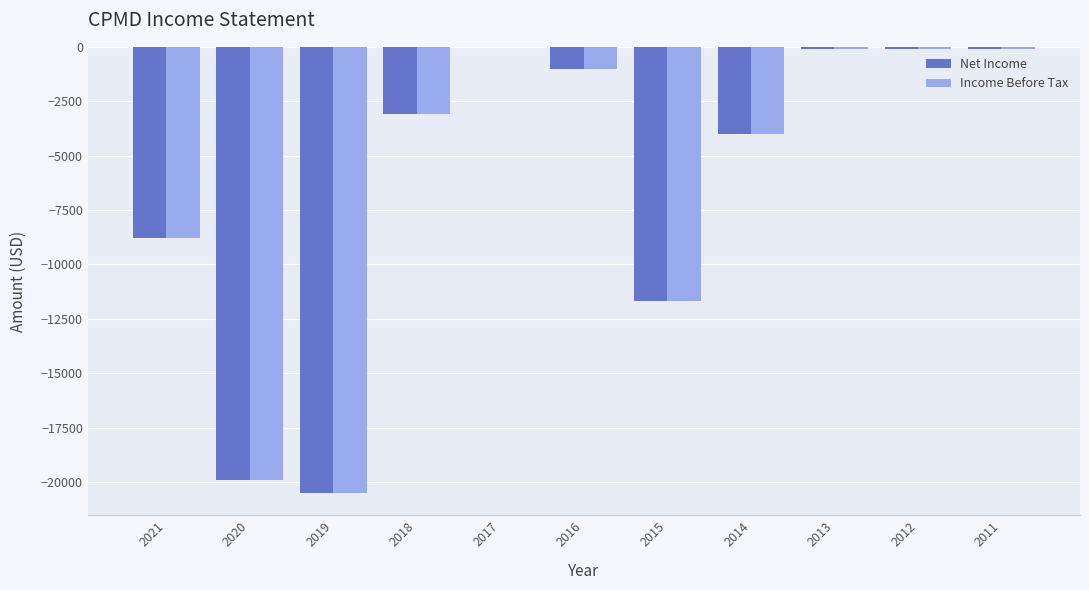

What is the sum of the Income Before Tax values at 2017 and 2014?

-4000